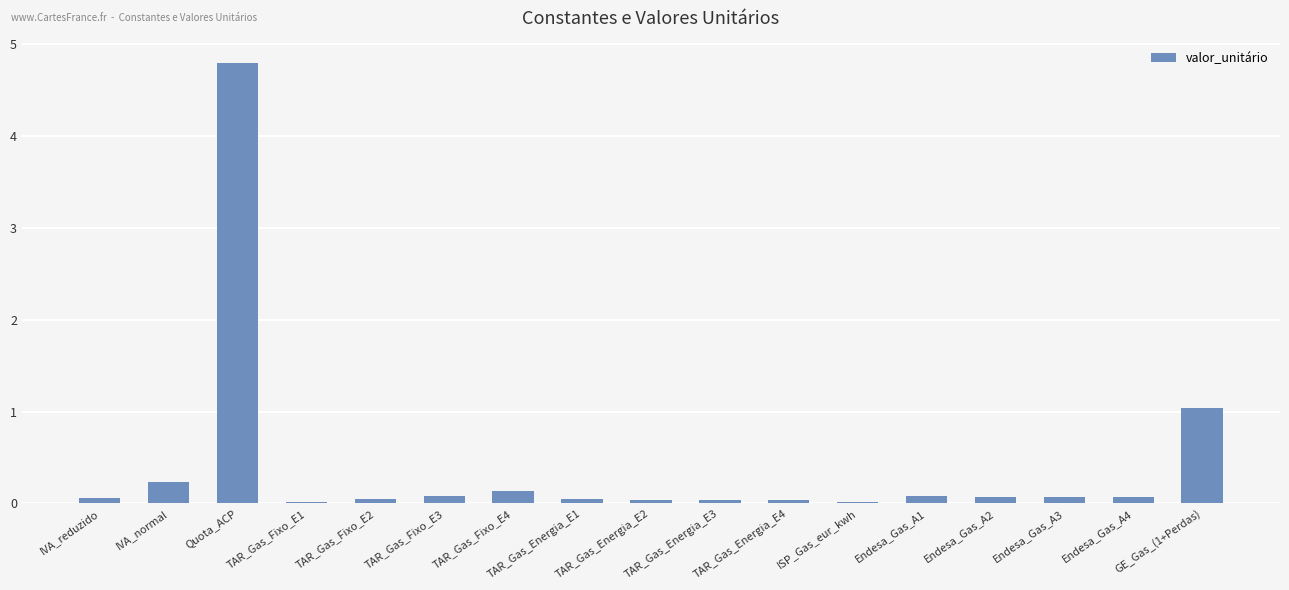

The chart shows a value of 0.0 at TAR_Gas_Energia_E4. True or false?

True